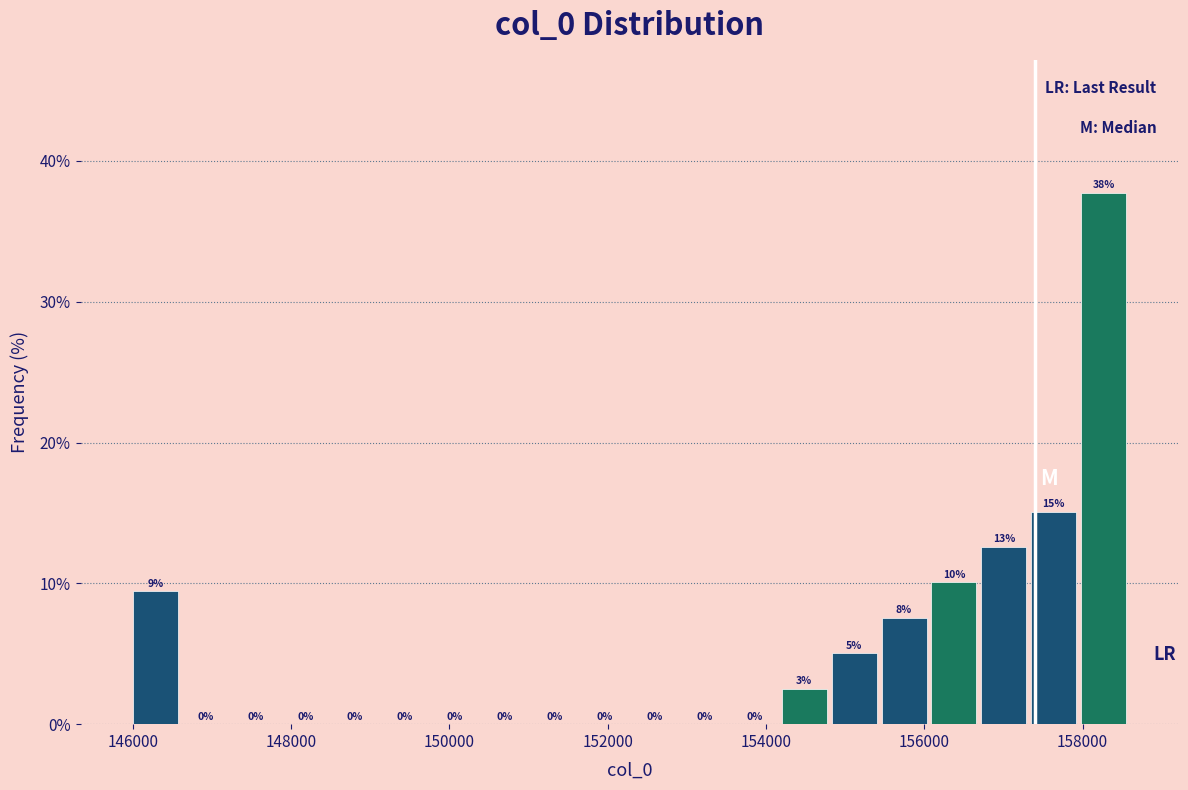

Around what value on the x-axis is the tallest bar? Give the approximate position of its centre, as read against the axis.

158200